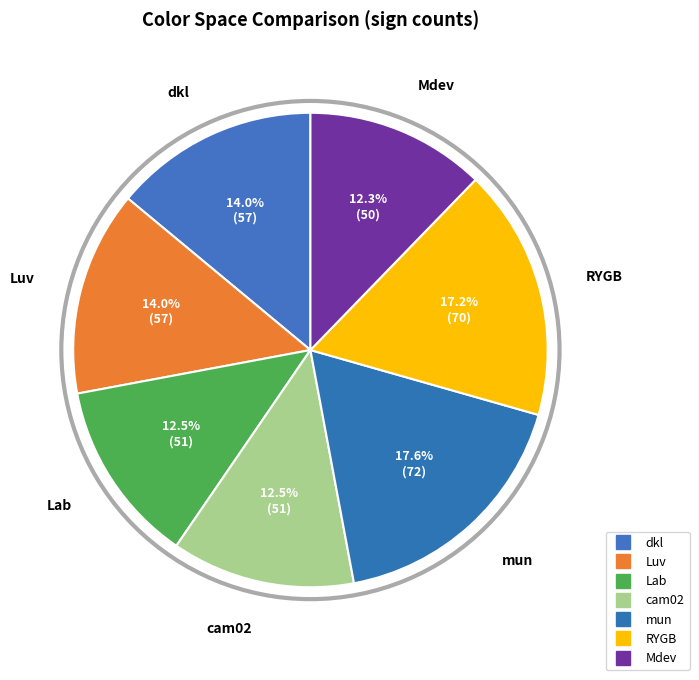

The Lab slice represents 1% of the pie. True or false?

False